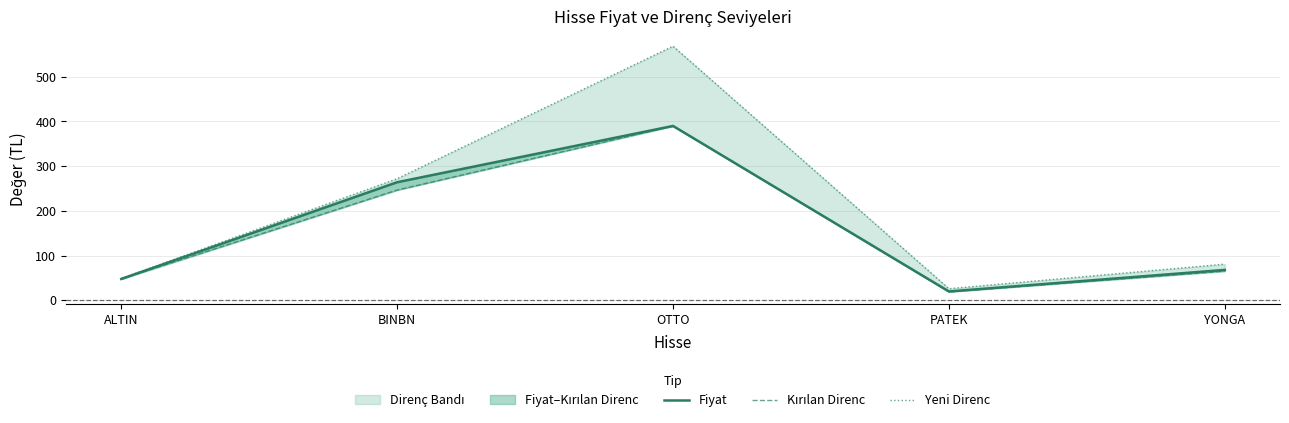

Does the chart display data point markers on the line(s)?

No